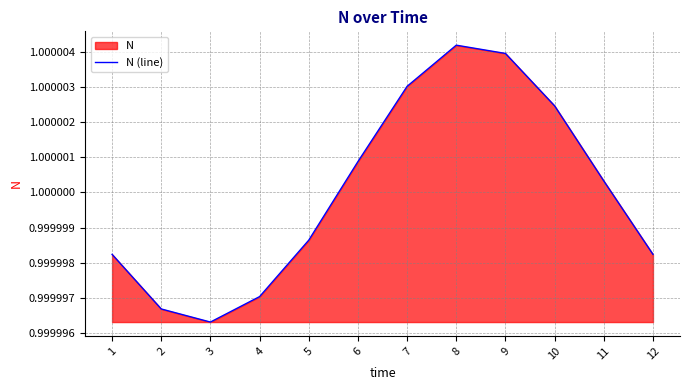

Where is the first local minimum?

3